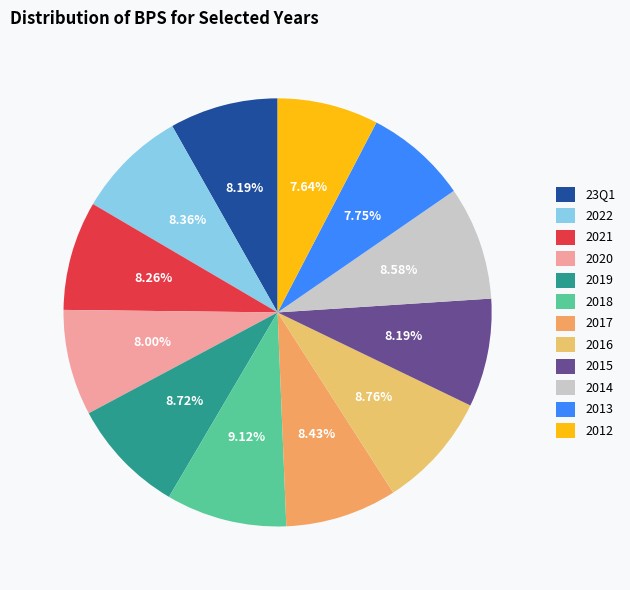

Is it true that 2020 is 8% of the pie?

True